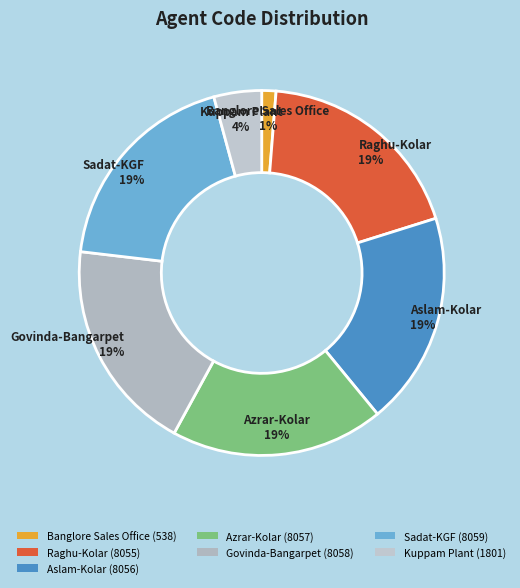

To the nearest percent, what percentage of the pie is Kuppam Plant?

4%